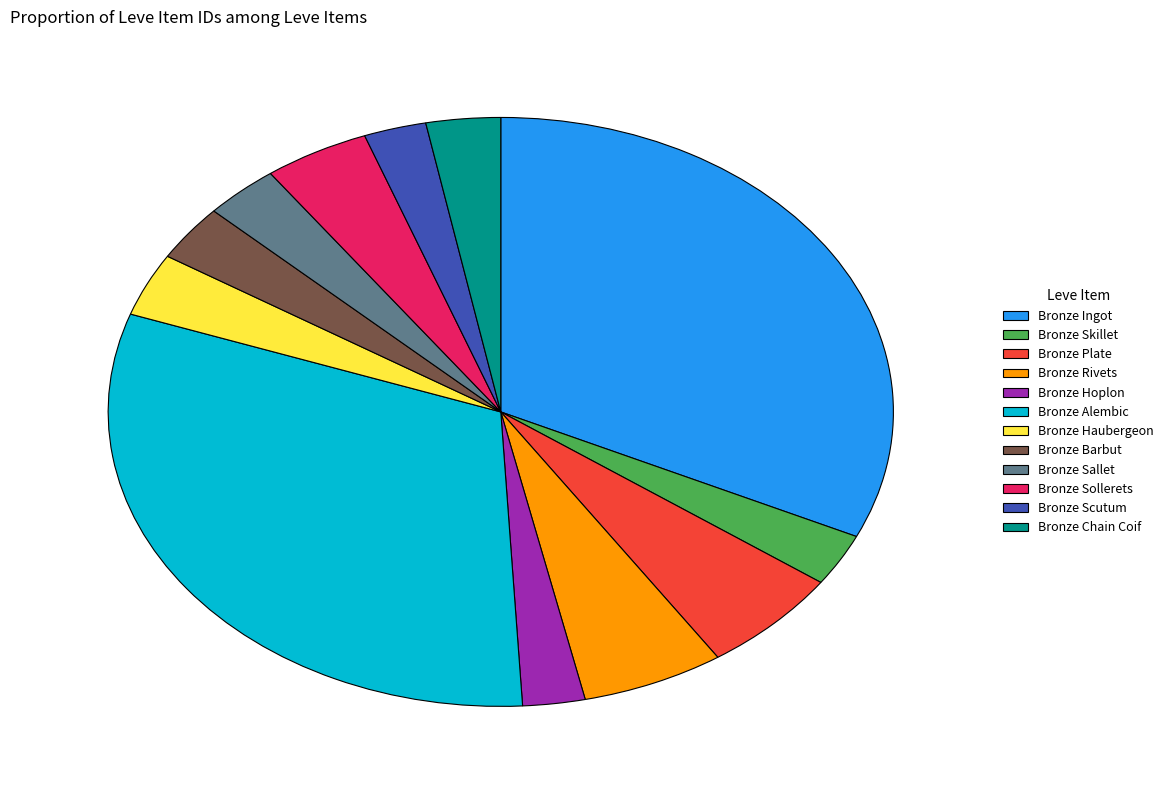

Does any single category account for the majority?

No